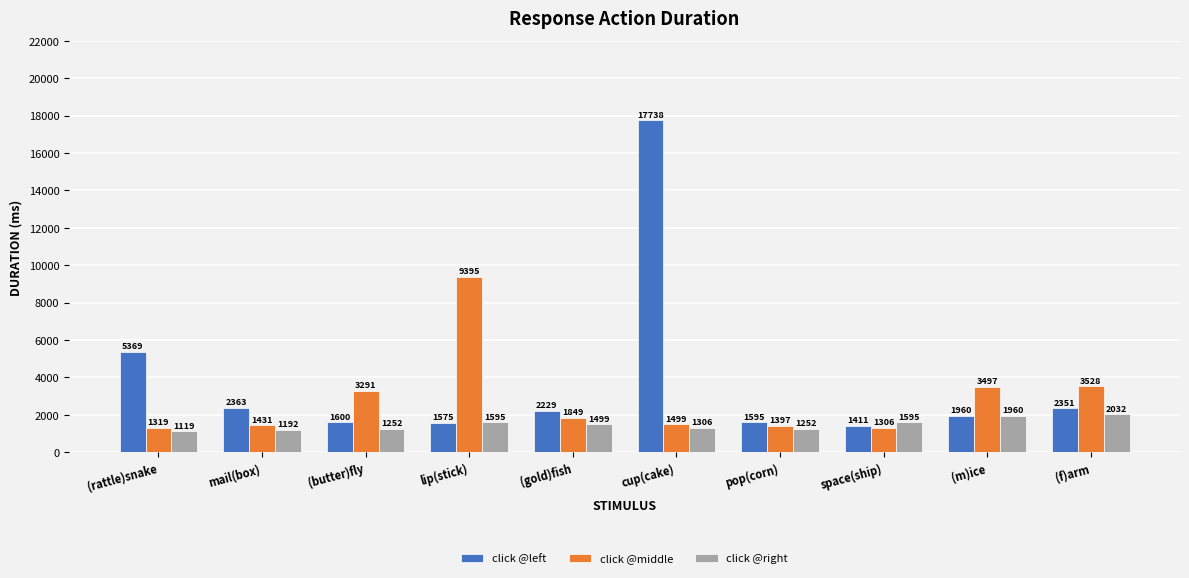

What value does the click @middle series have at space(ship)?

1306.5